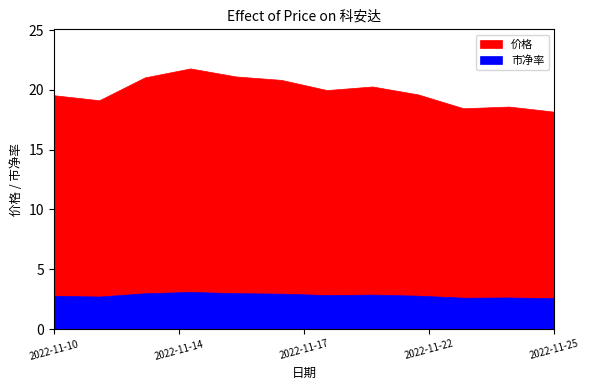

Where does the 价格 series first go above 19?

2022-11-10